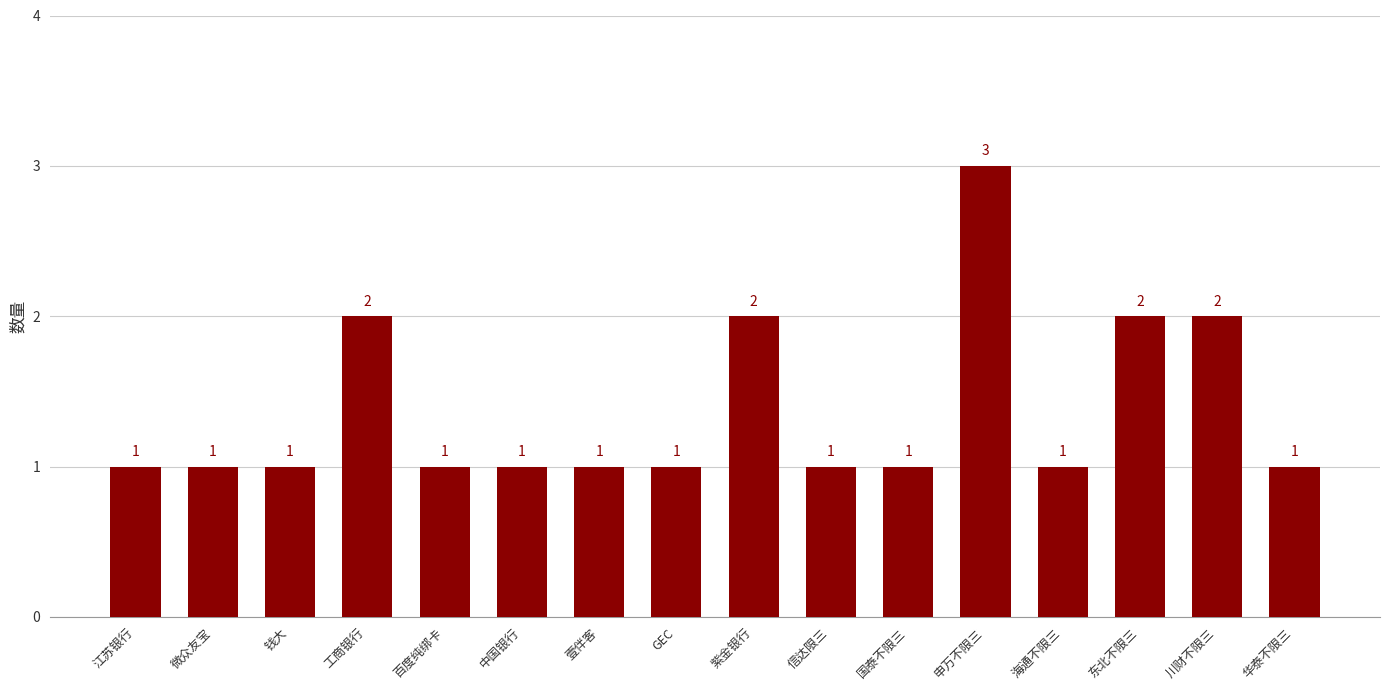

The chart shows a value of 1 at 钱大. True or false?

True